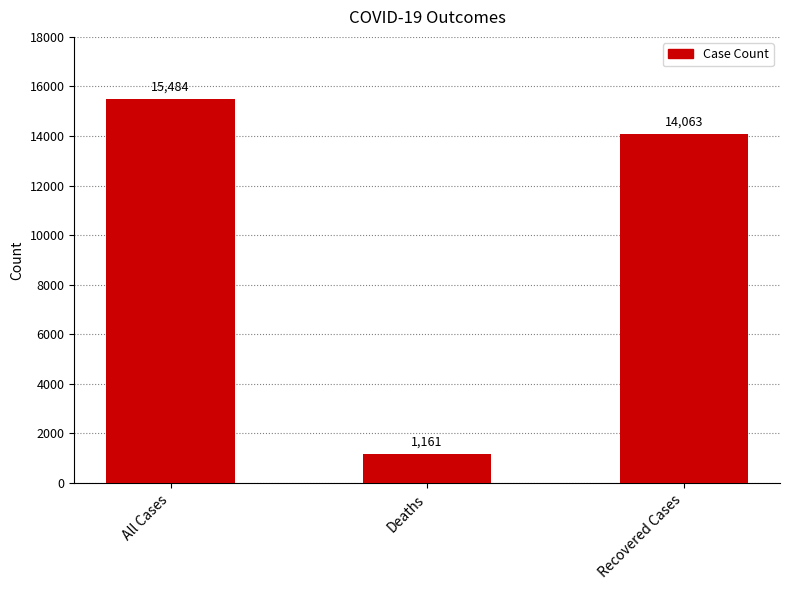

Count the number of categories in the chart.

3